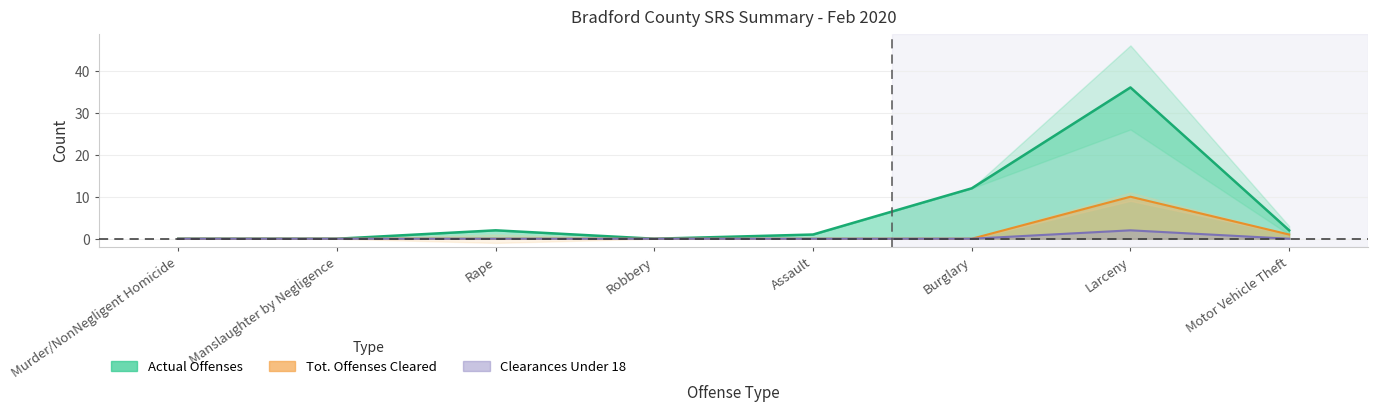

How many lines are shown in the chart?

3